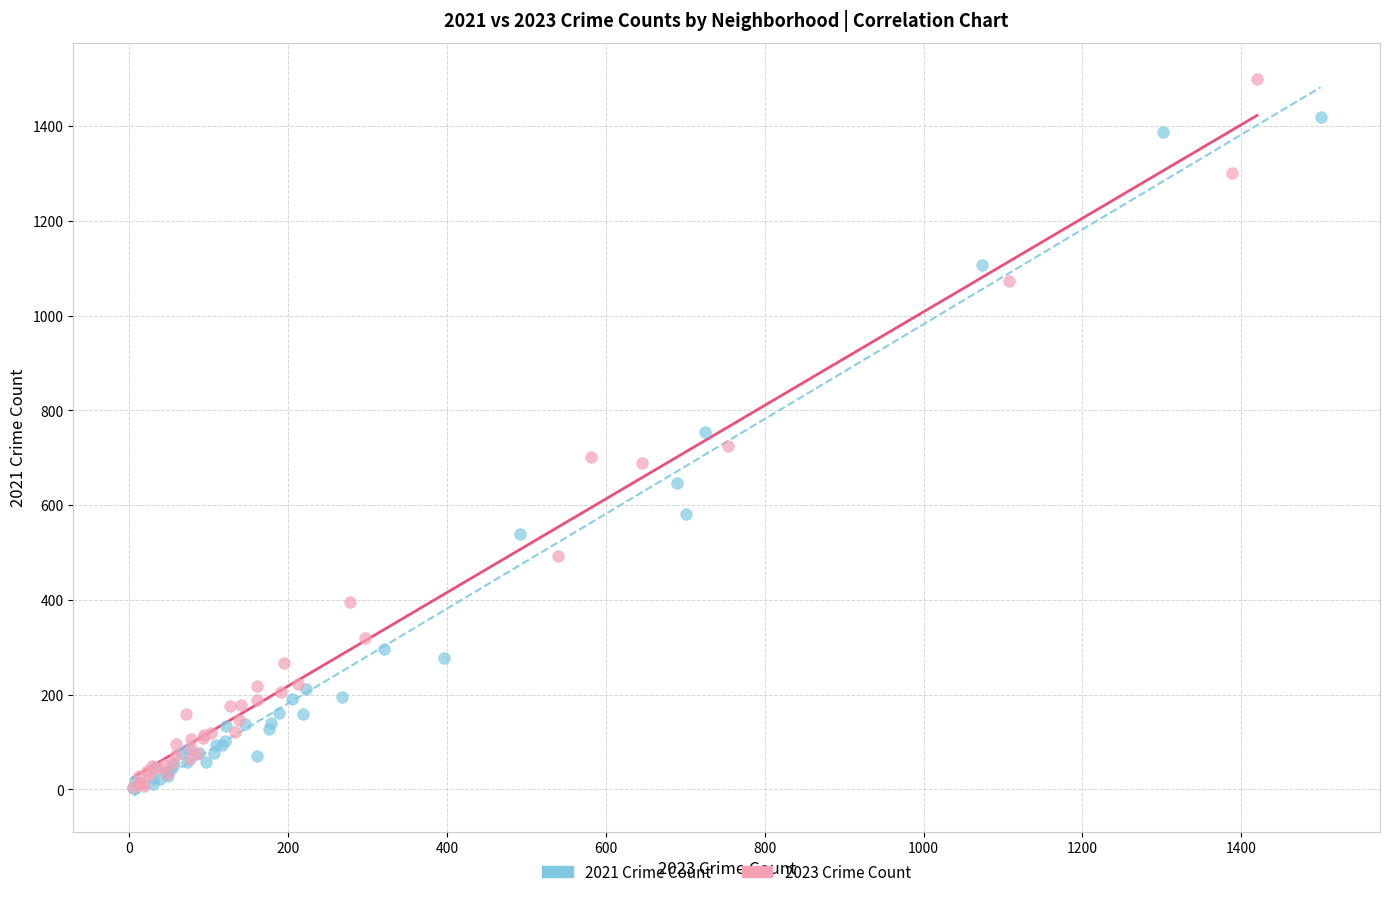

Which series reaches the maximum Y coordinate?

2023 Crime Count